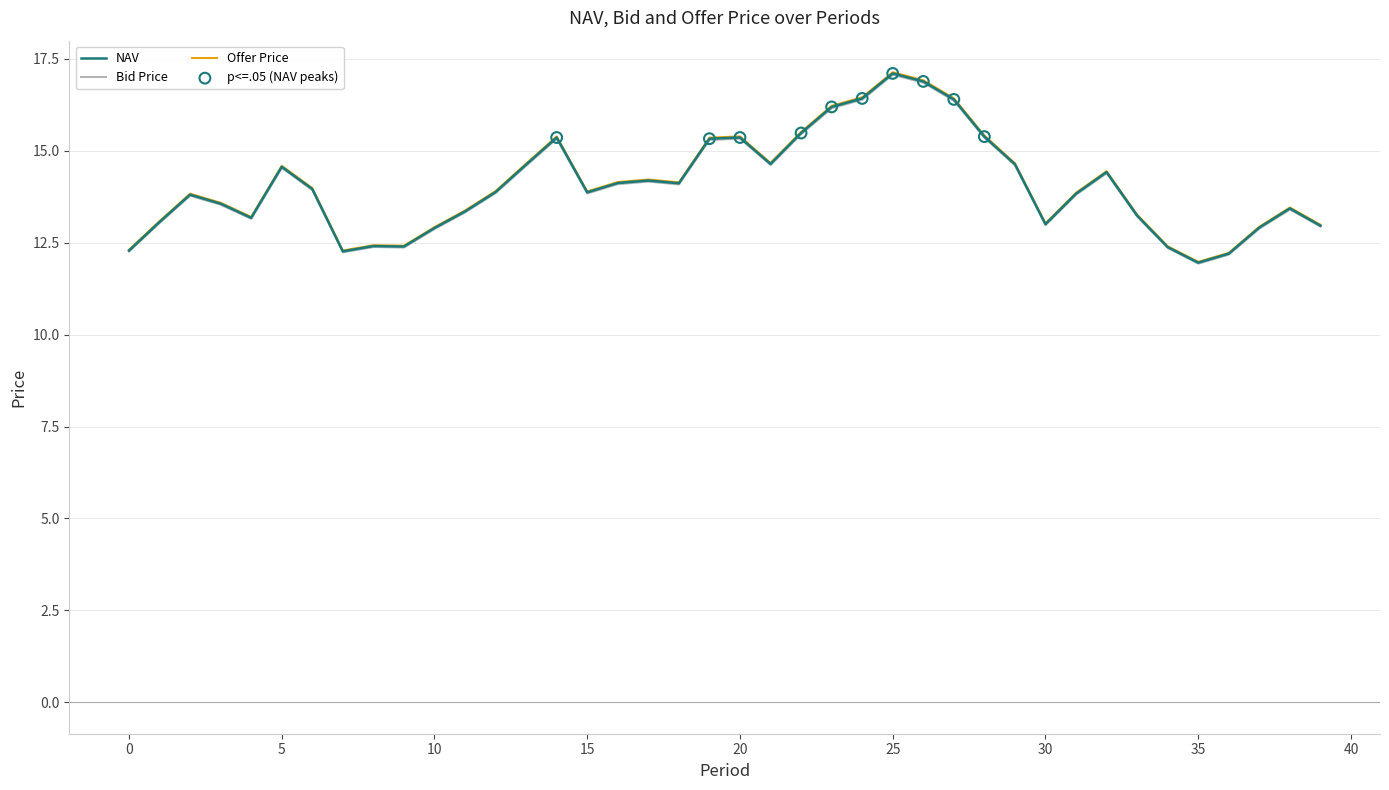

What is the total value across all series at 7?

36.8